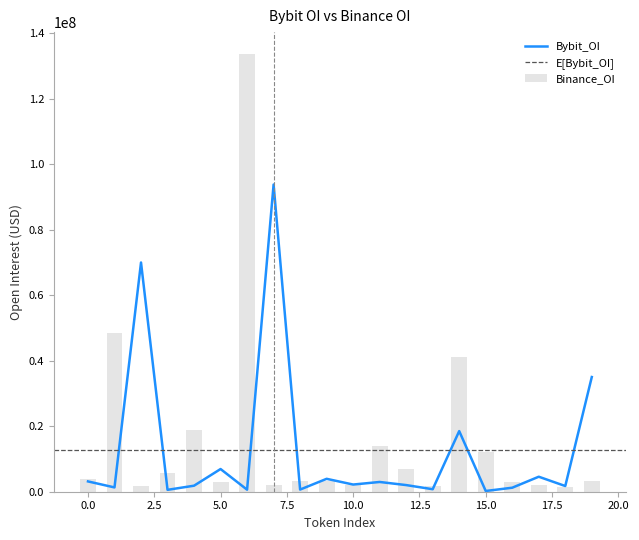

What is the sum of all Binance_OI values?

311055624